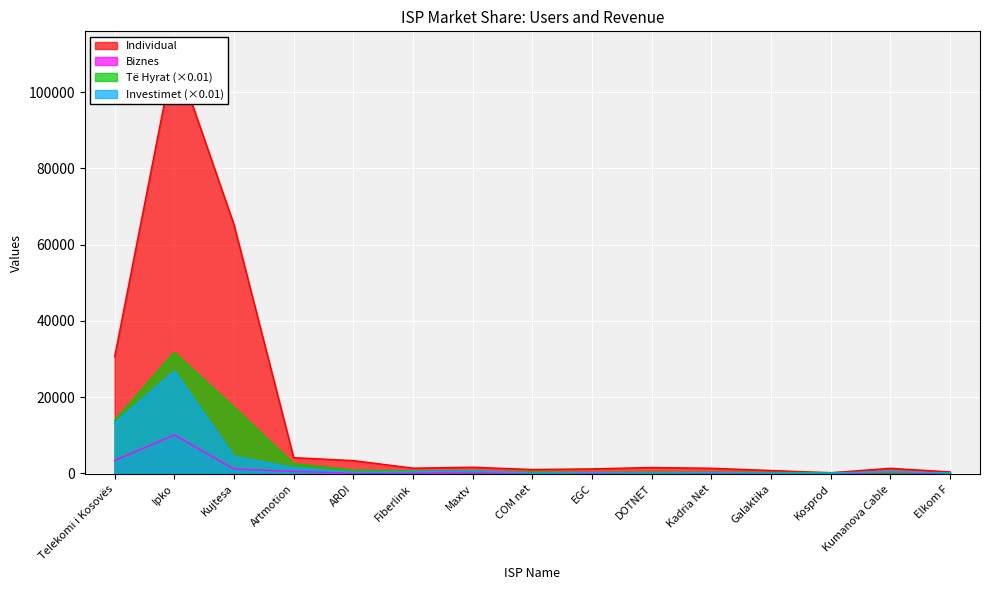

At which category does Individual reach its first local peak?

Ipko